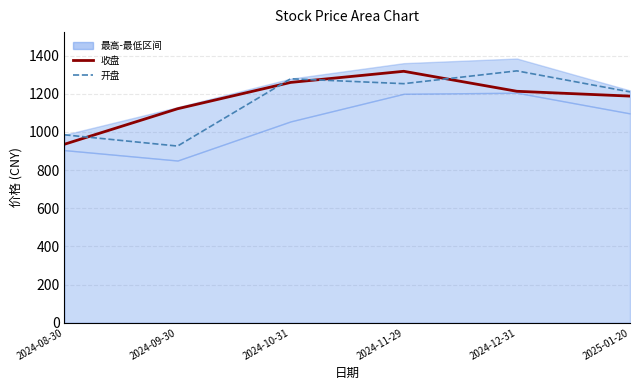

How many lines are shown in the chart?

2